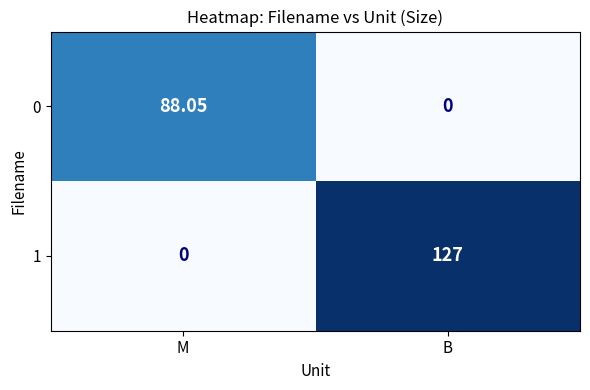

At how many categories does at least one series exceed 71?

2